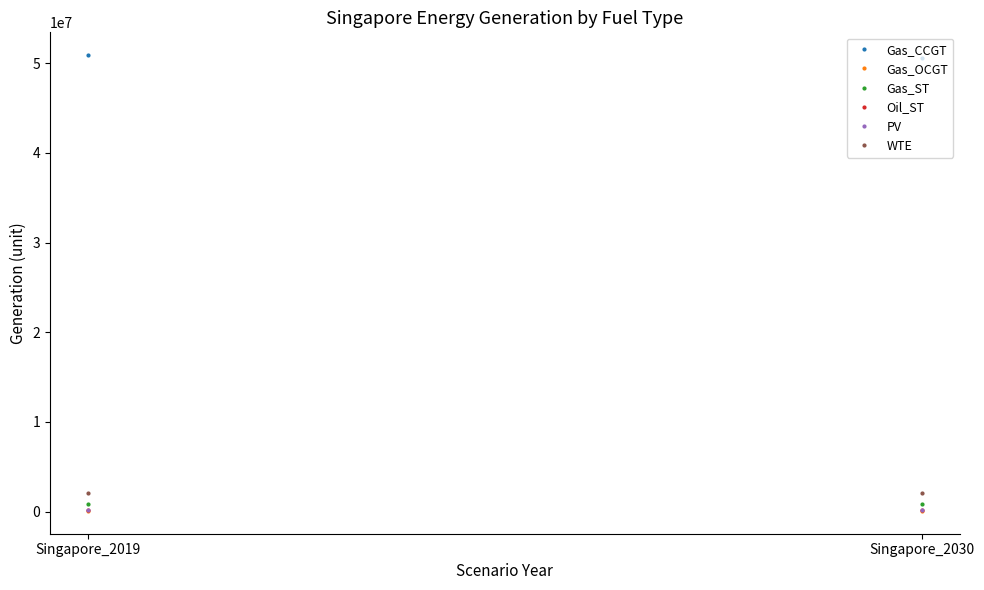

Between Singapore_2019 and Singapore_2030, which series saw the biggest shift?

Gas_CCGT